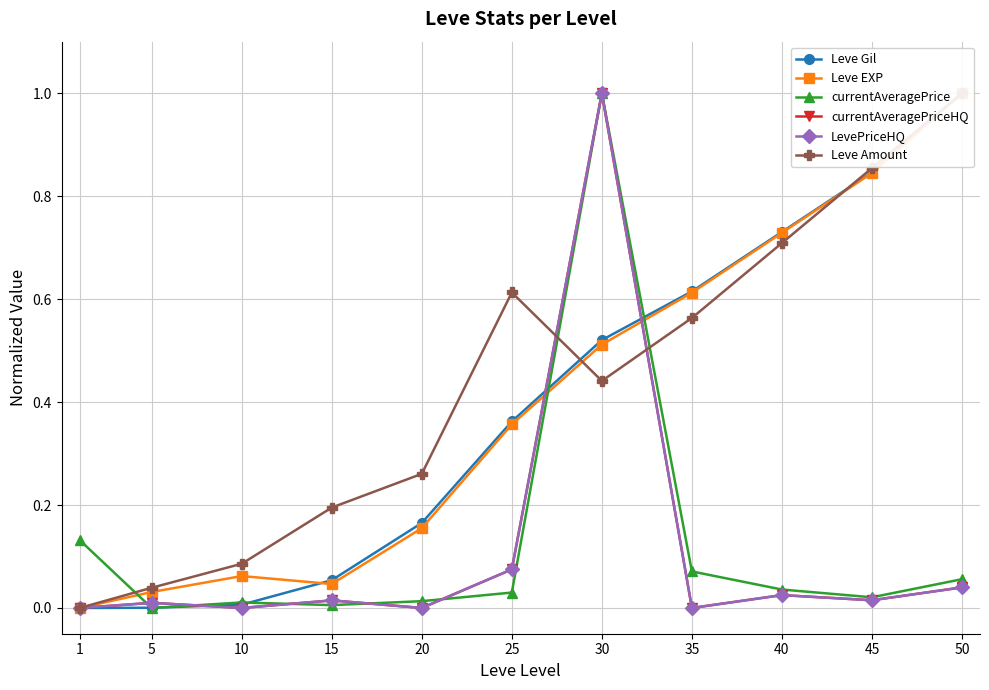

Is this an area chart (filled region under the line)?

No